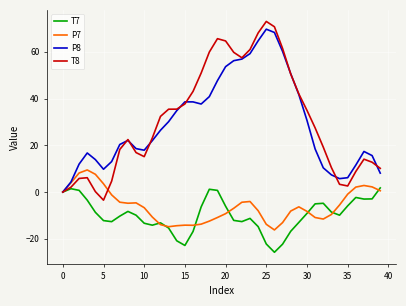

Which series has the largest range (max minus min)?

T8